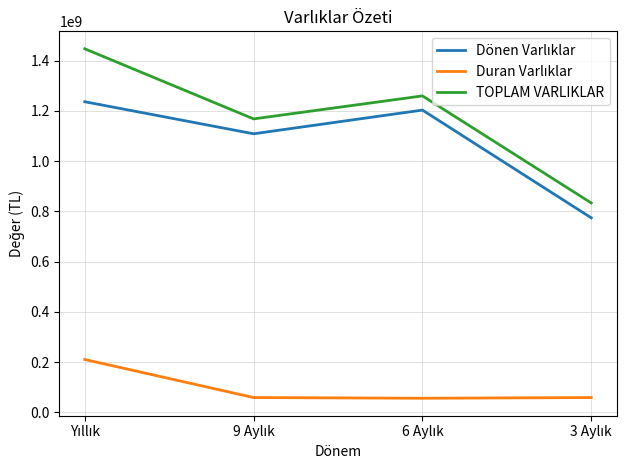

Which series has the largest total across all categories?

TOPLAM VARLIKLAR